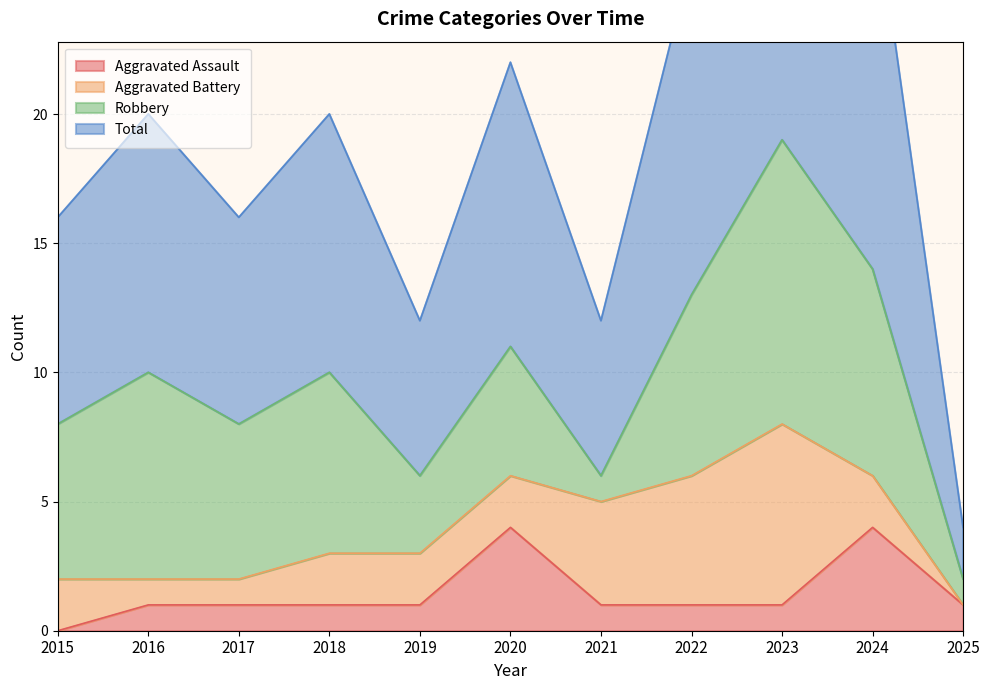

The Total series shows 20 at 2018. True or false?

True